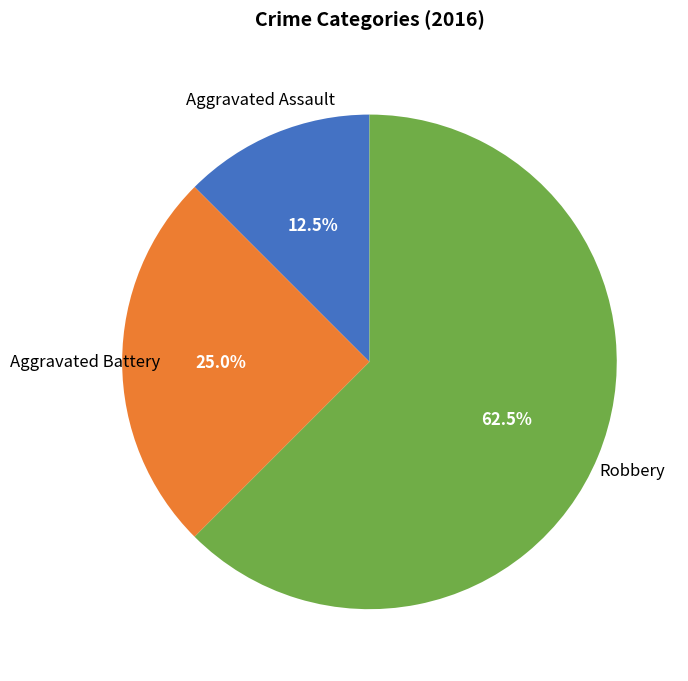

Is there a majority slice in this chart?

Yes